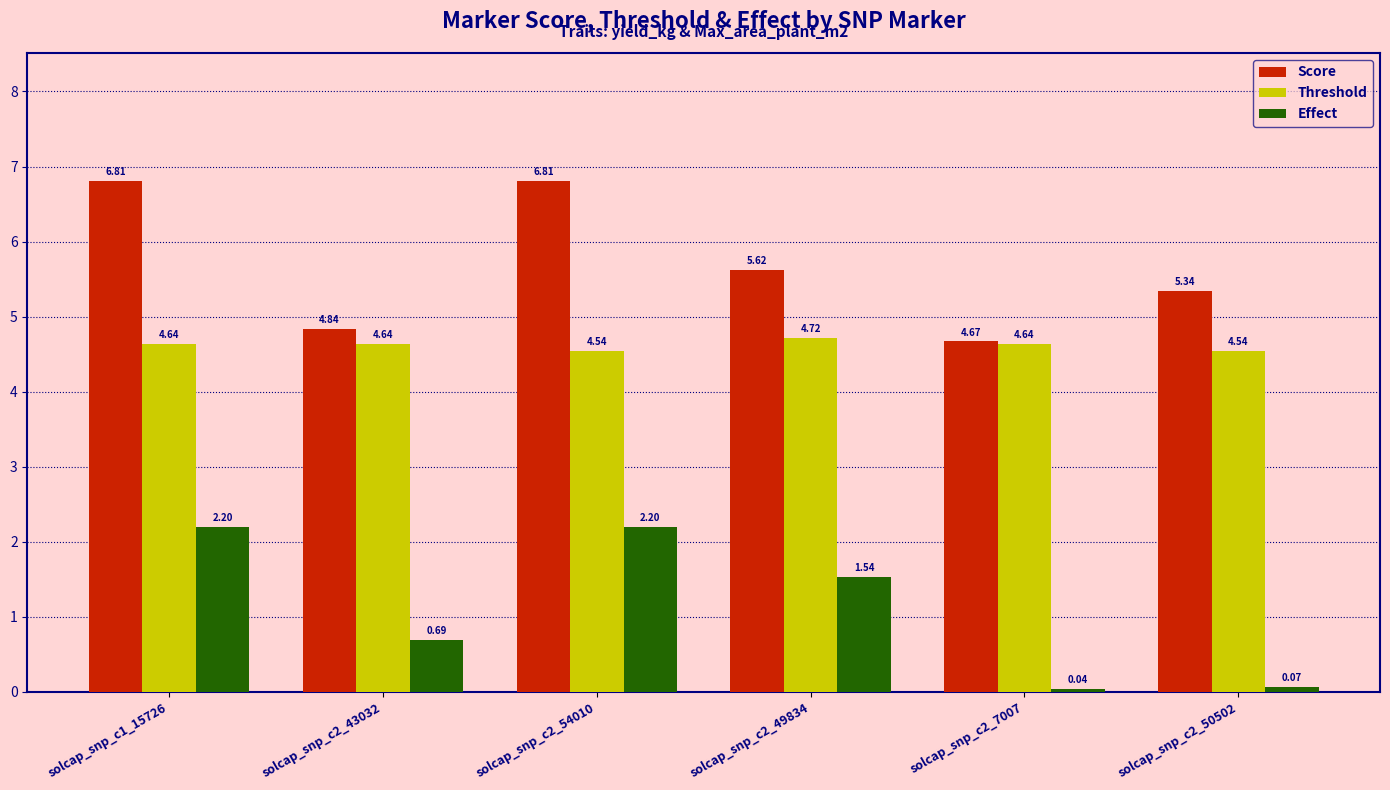

What are all the series names shown in the legend?

Score, Threshold, Effect